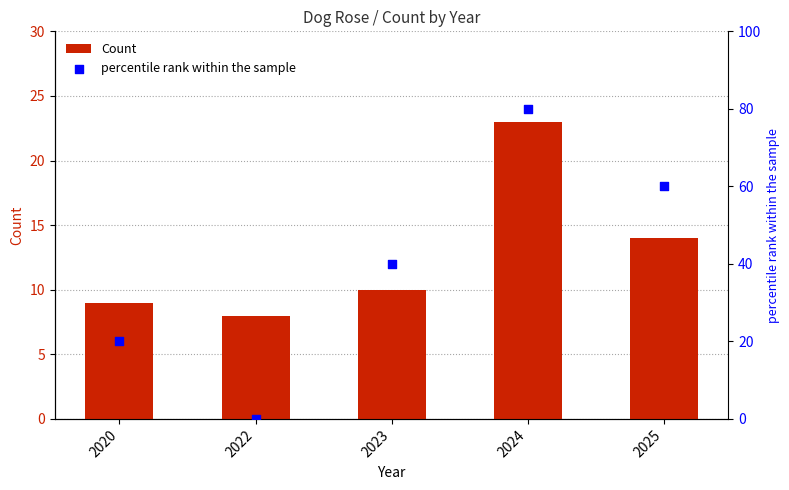

What are all the series names shown in the legend?

Count, percentile rank within the sample